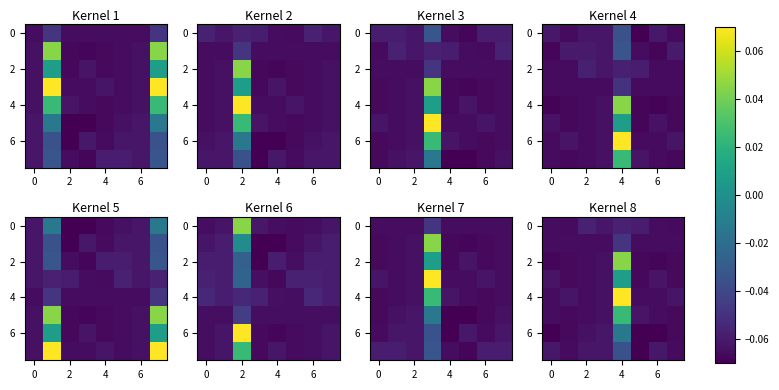

At which label is 0 closest to 0?

2